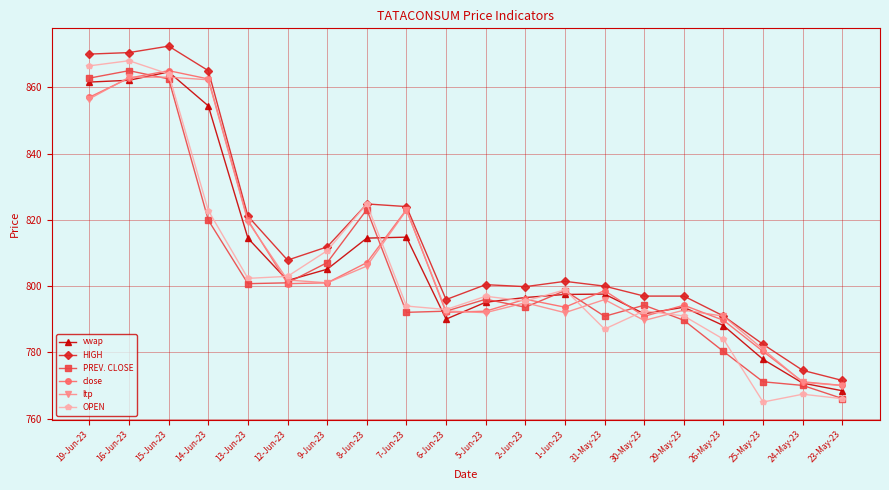

The close series shows 796.0 at 2-Jun-23. True or false?

True